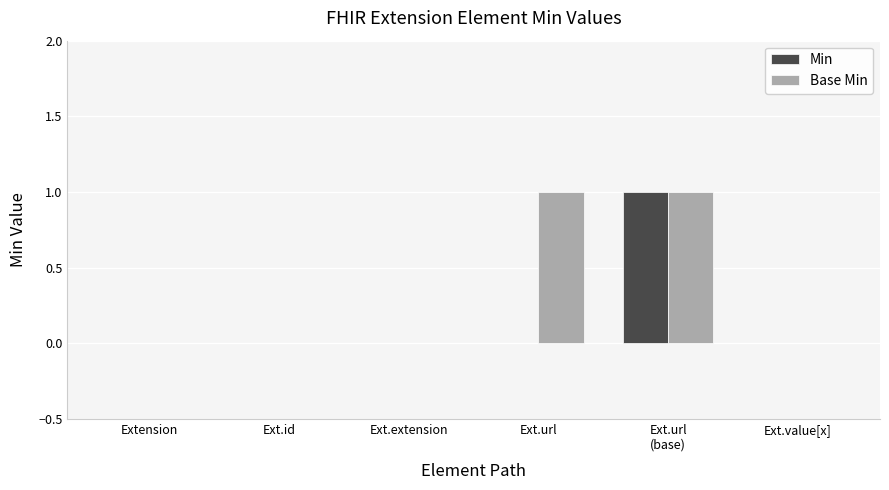

Reading left to right, extract all data points from this chart.

Min: Extension=0	Ext.id=0	Ext.extension=0	Ext.url=0	Ext.url
(base)=1	Ext.value[x]=0
Base Min: Extension=0	Ext.id=0	Ext.extension=0	Ext.url=1	Ext.url
(base)=1	Ext.value[x]=0